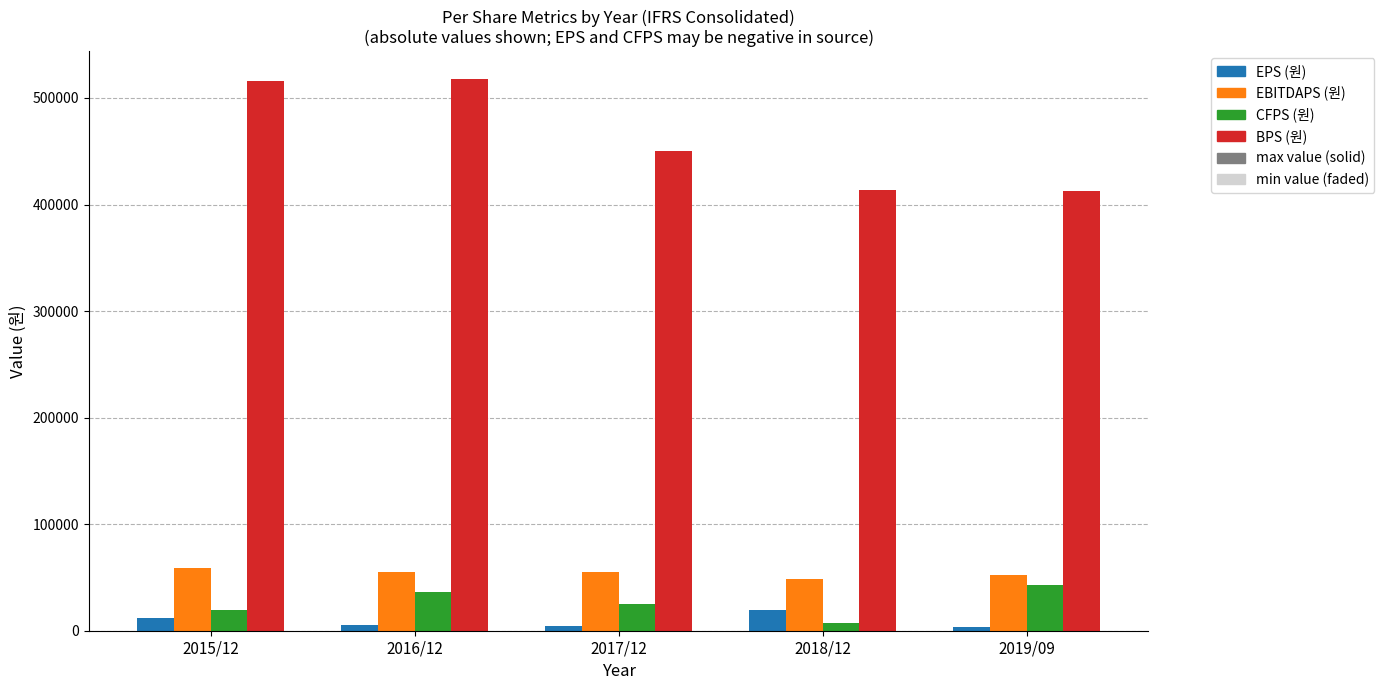

What is the sum of all BPS (원) values?

2311032